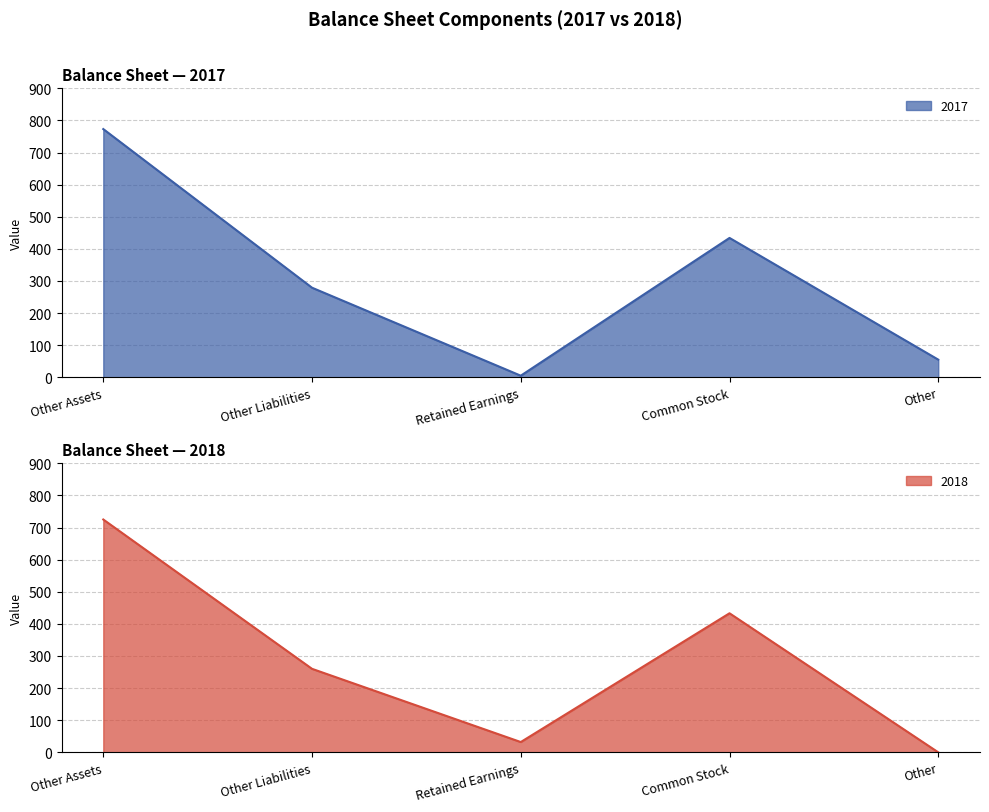

What are all the series names shown in the legend?

2017, 2018